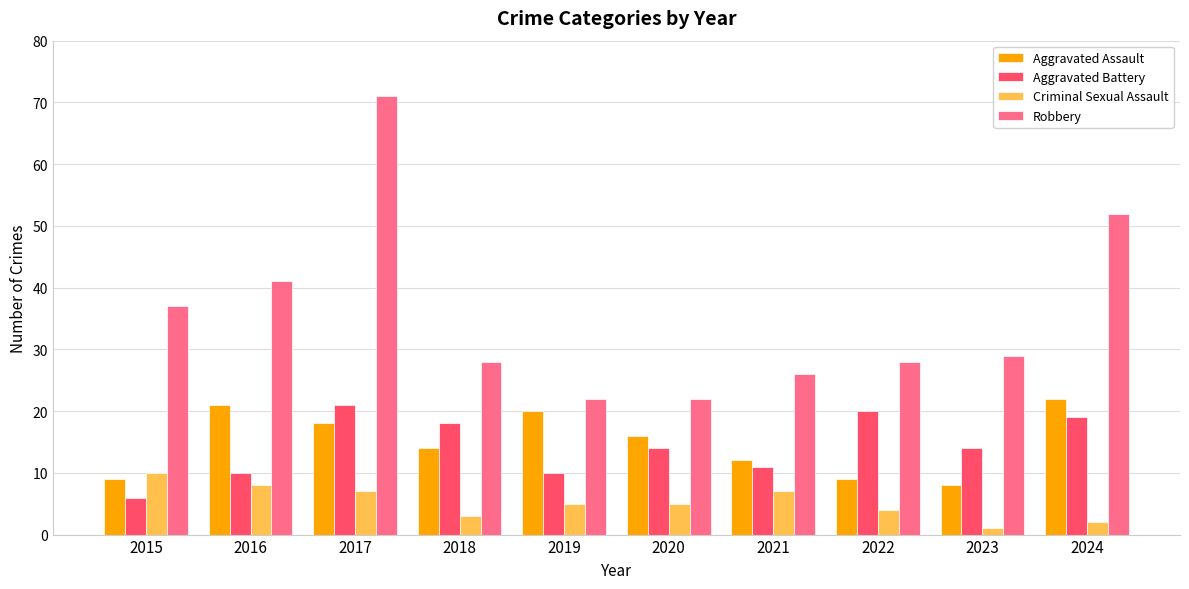

What is the sum of the Criminal Sexual Assault values at 2020 and 2023?

6